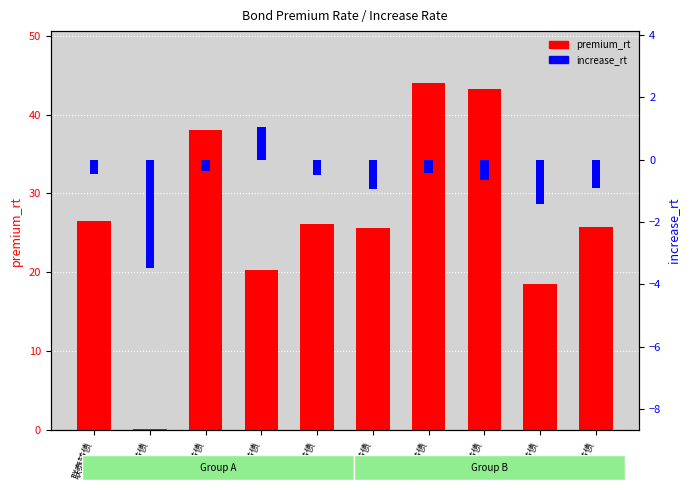

What is the minimum value shown in the chart?

-3.5